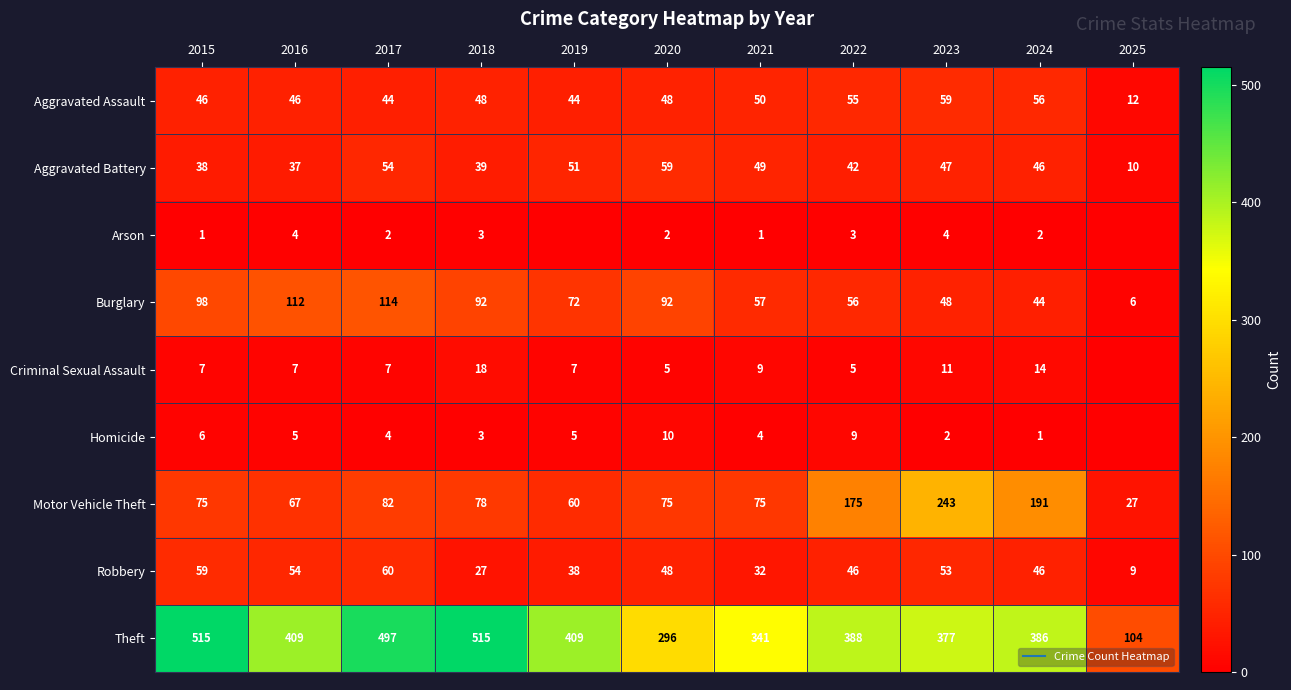

How many values in the Burglary series are below 72?

5